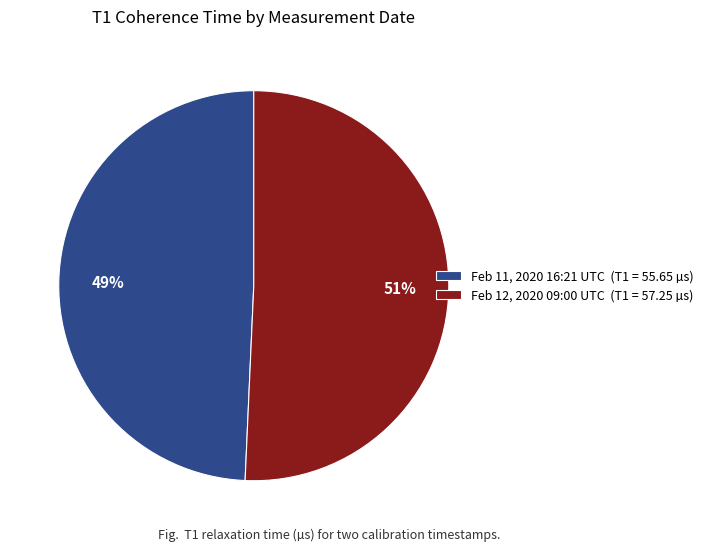

True or false: Feb 11, 2020 16:21 UTC (T1 = 55.65 µs) accounts for 56% of the total.

False